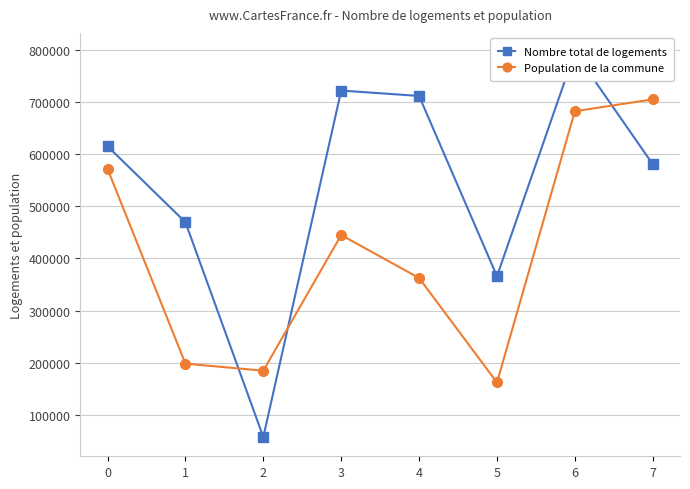

Between which two adjacent categories do Population de la commune and Nombre total de logements first intersect?

1 and 2